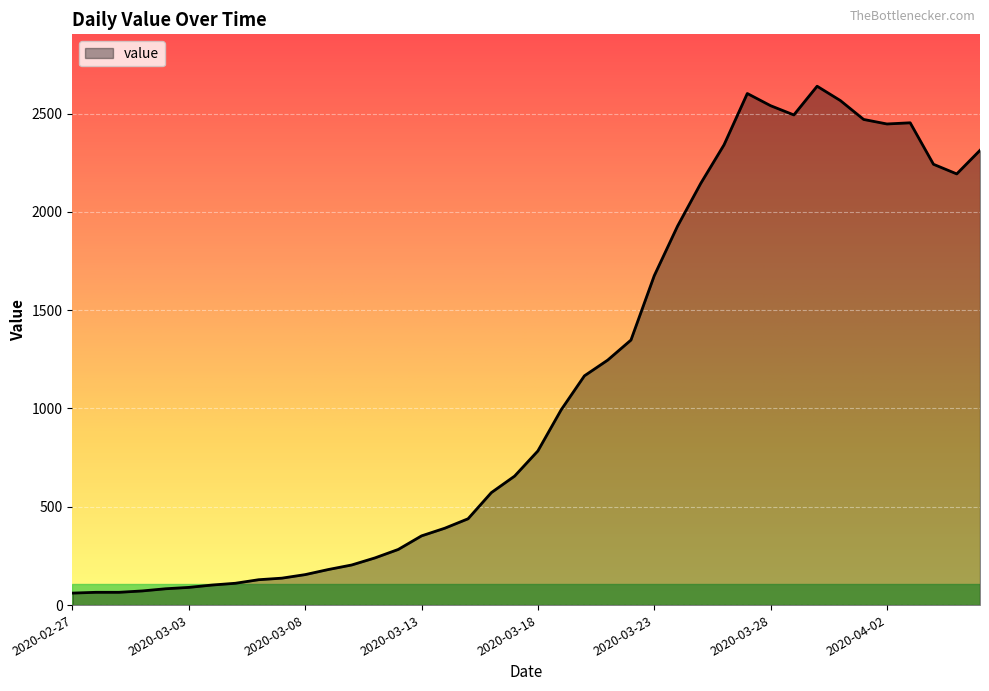

What is the difference between the maximum and minimum values?

2578